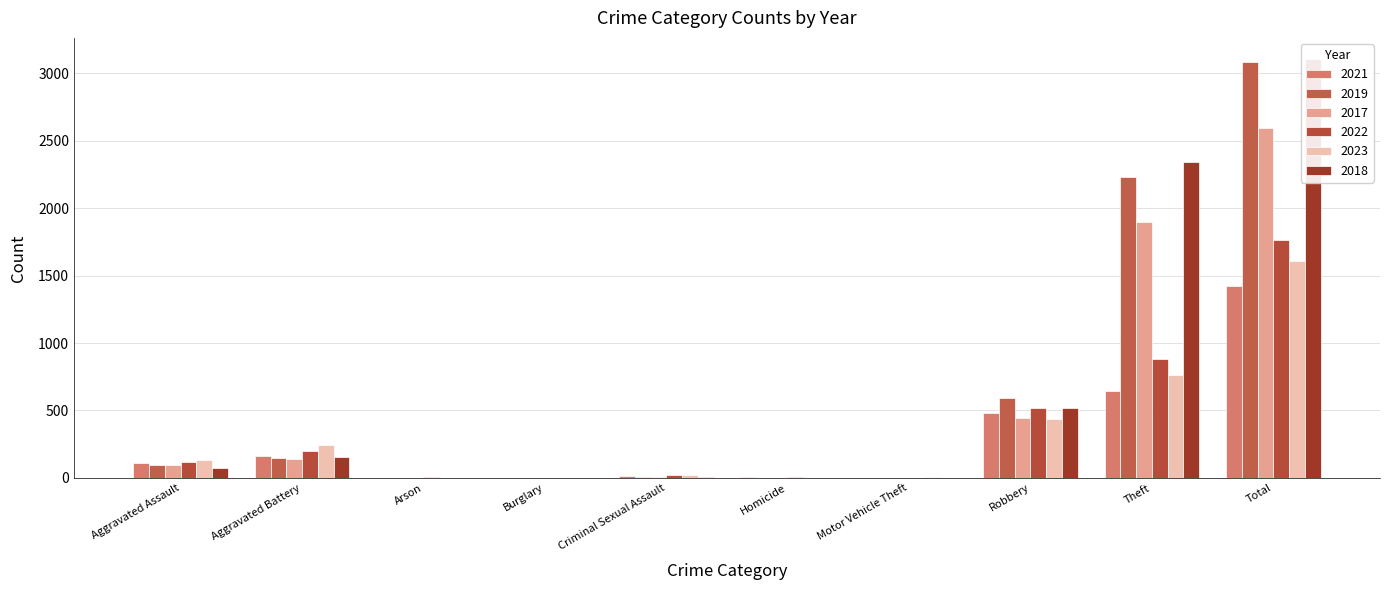

What position from the left is Aggravated Assault?

1